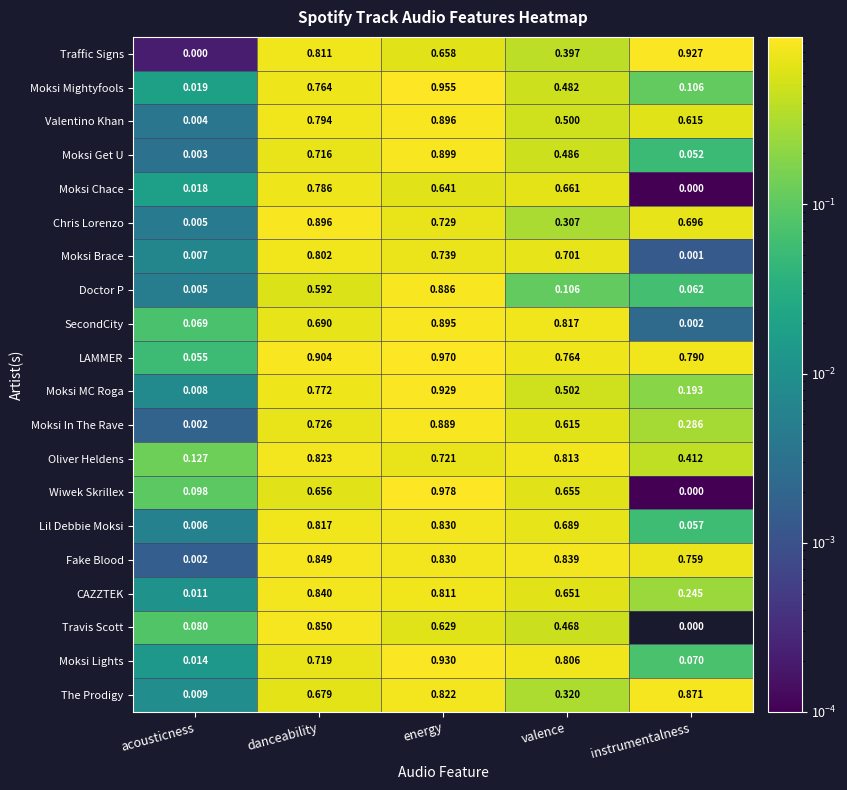

Where is SecondCity nearest to the value 0?

instrumentalness